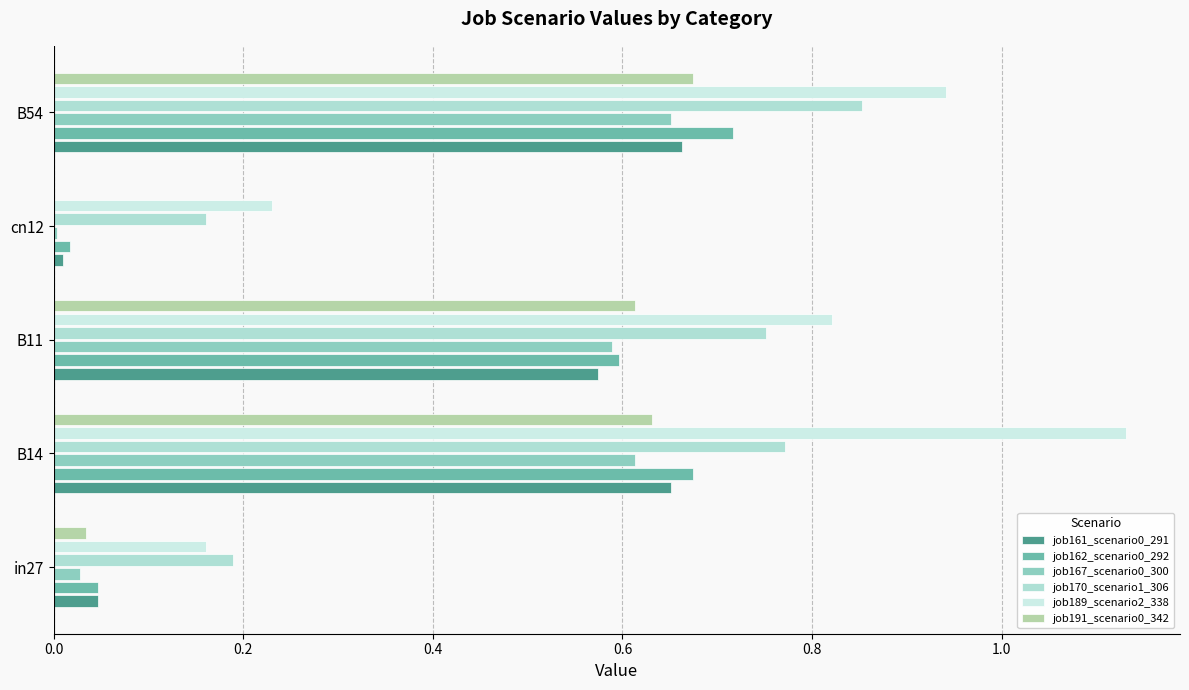

Count the number of data series in this chart.

6